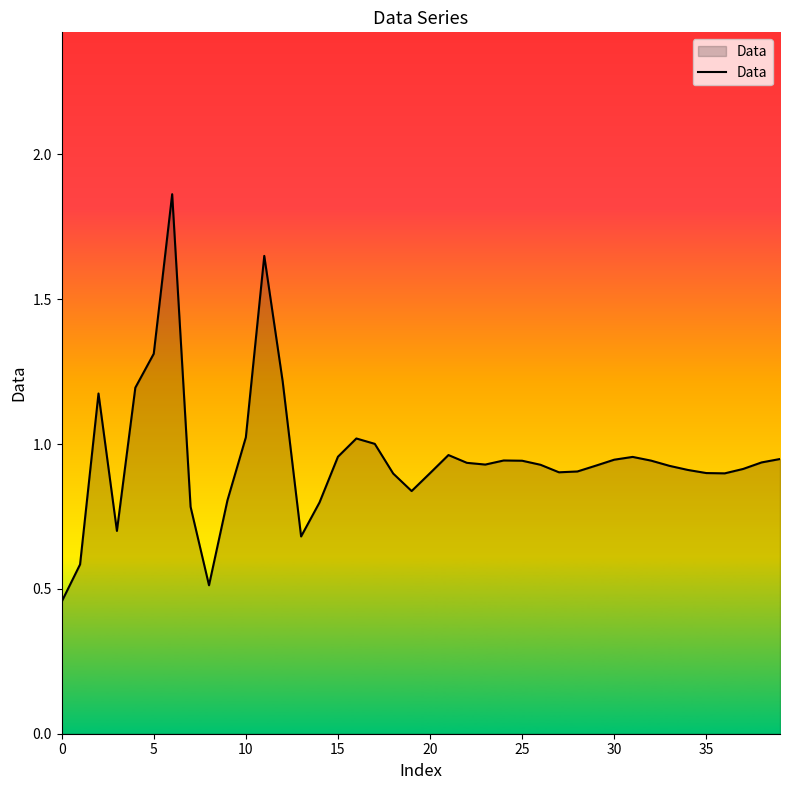

What is the difference between the maximum and minimum values?

1.4